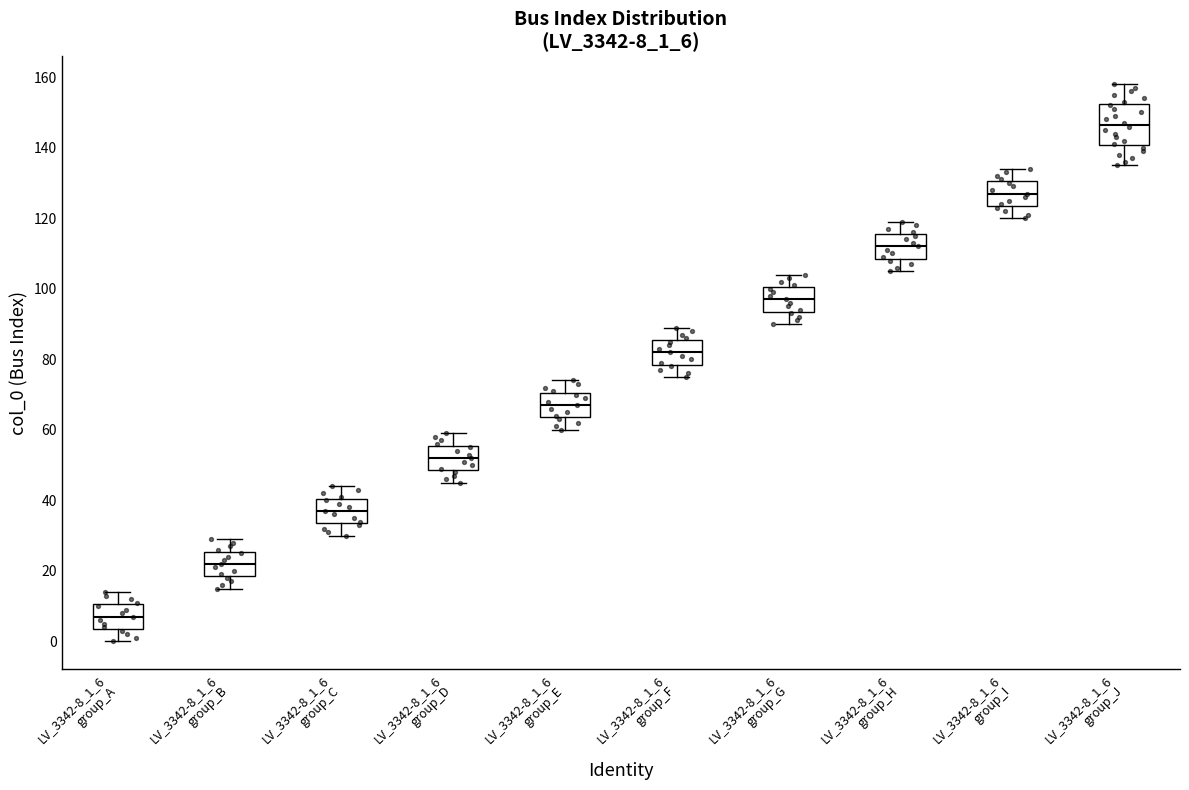

Where does the median line of the box for LV_3342-8_1_6 group_H sit on the y-axis? The values are not printed on the chart, so give them approximately, as read against the axis.

112